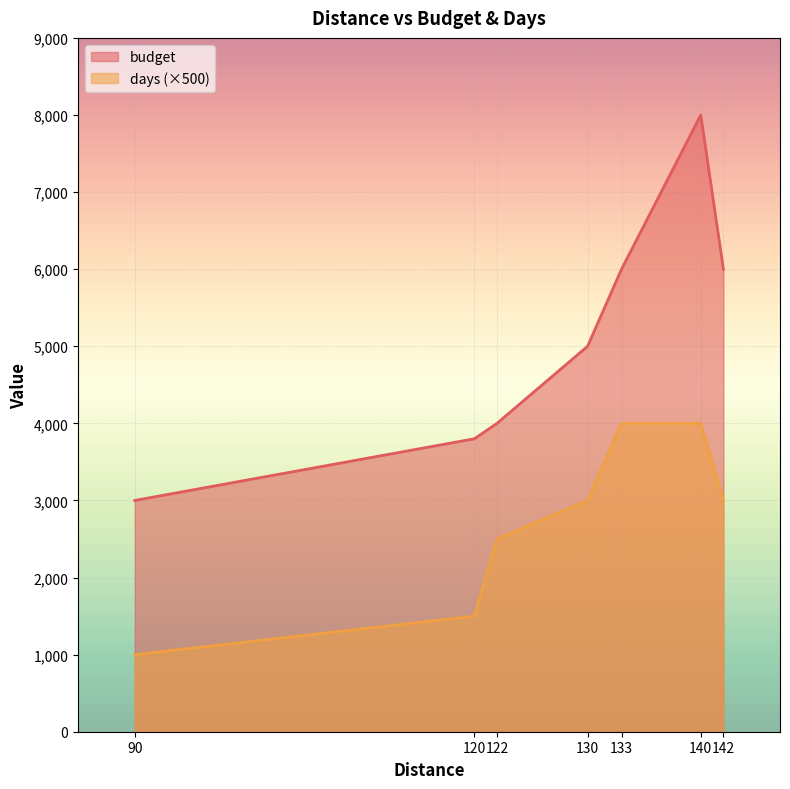

How many lines are shown in the chart?

2